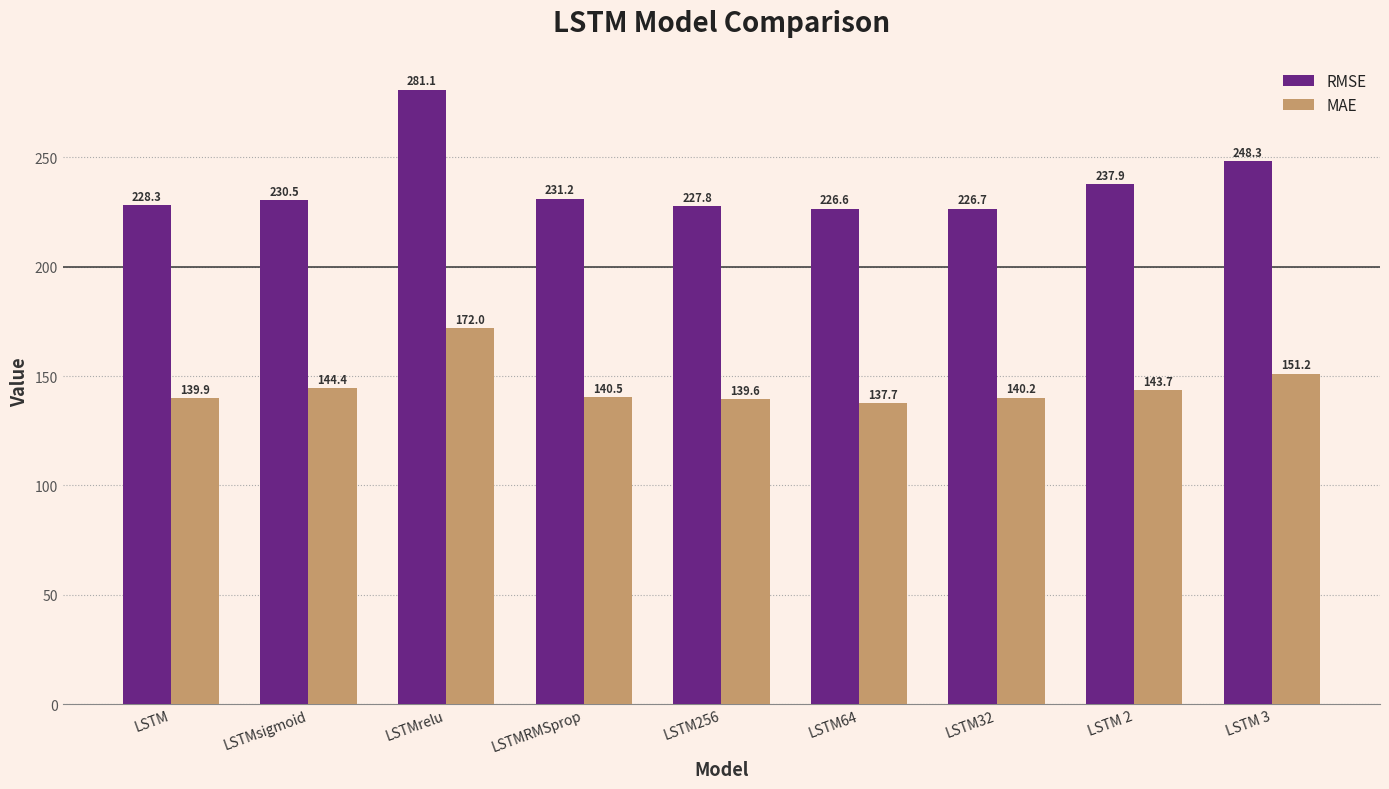

What is the difference between the highest and lowest values at LSTM64?

88.9